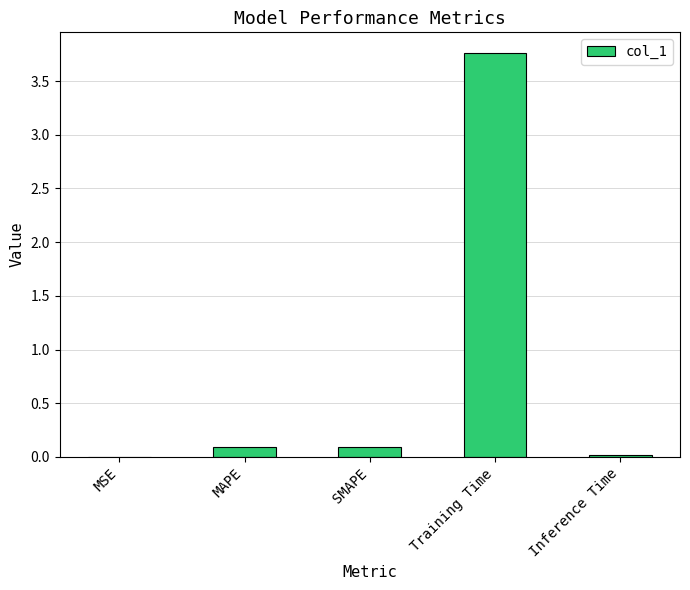

What is the sum of all values?

4.0